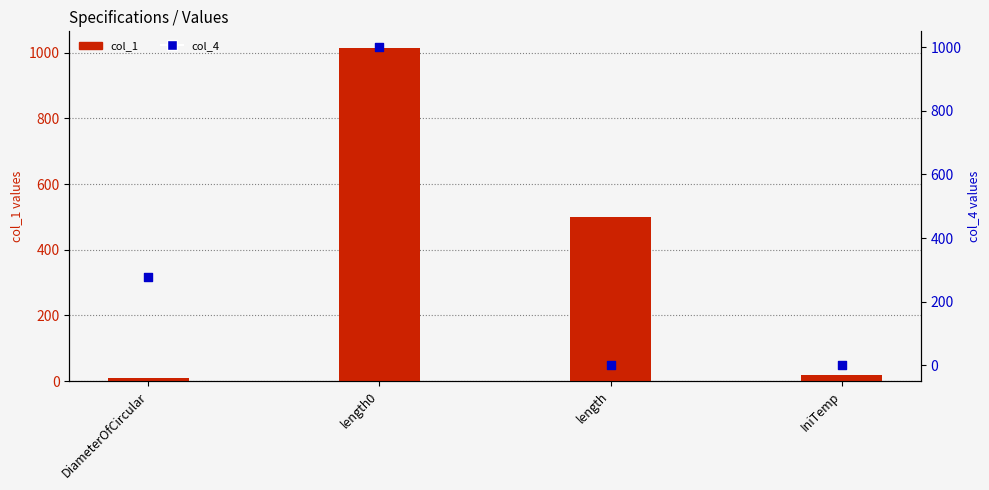

At which category is the sum across all series the highest?

length0